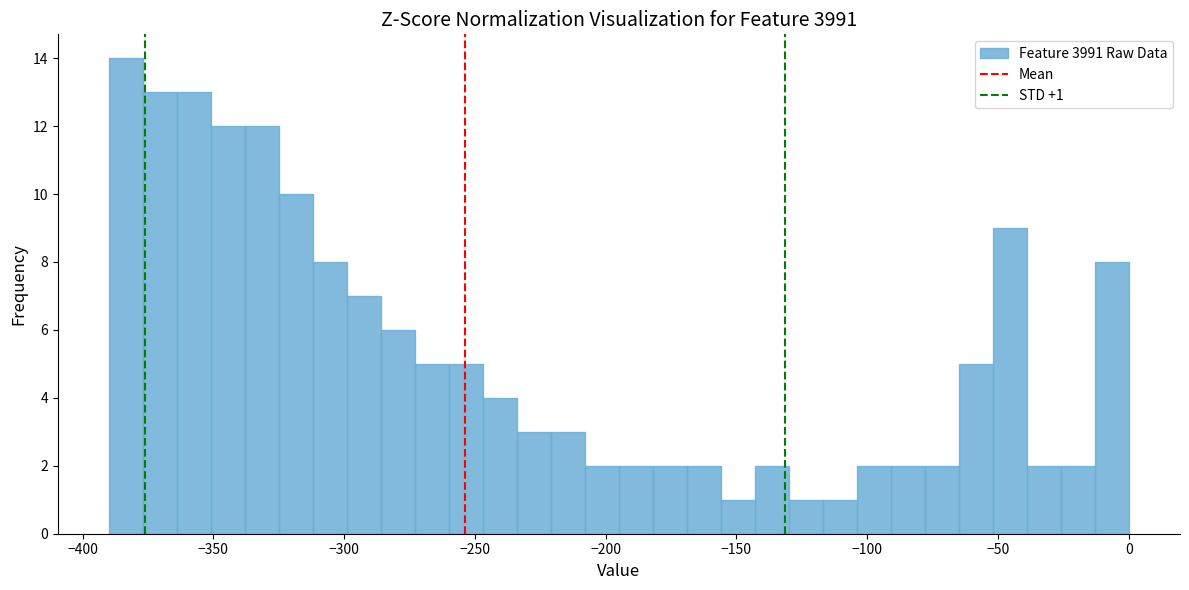

Around what value on the x-axis is the tallest bar? Give the approximate position of its centre, as read against the axis.

-385